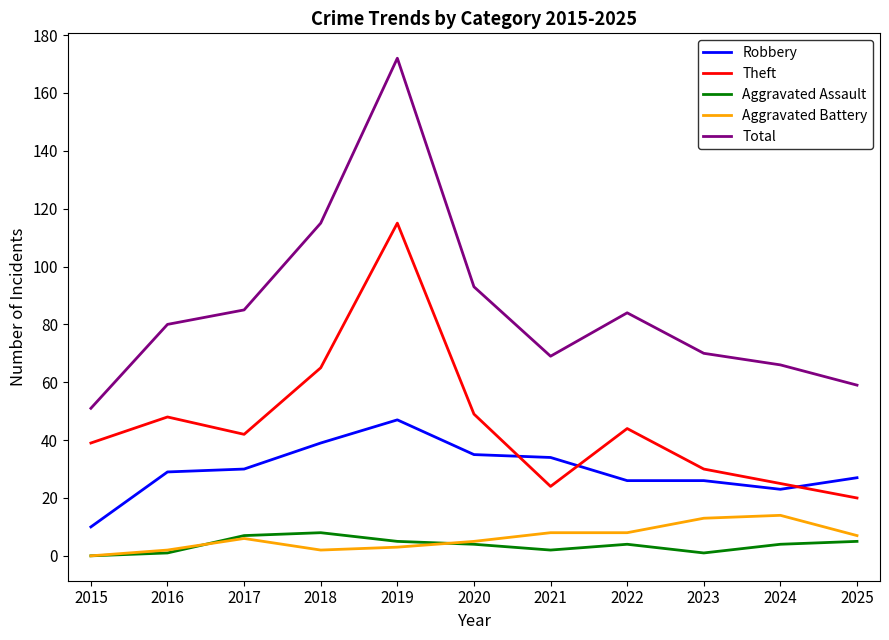

Which series ends up on top after the final intersection of Theft and Robbery?

Robbery